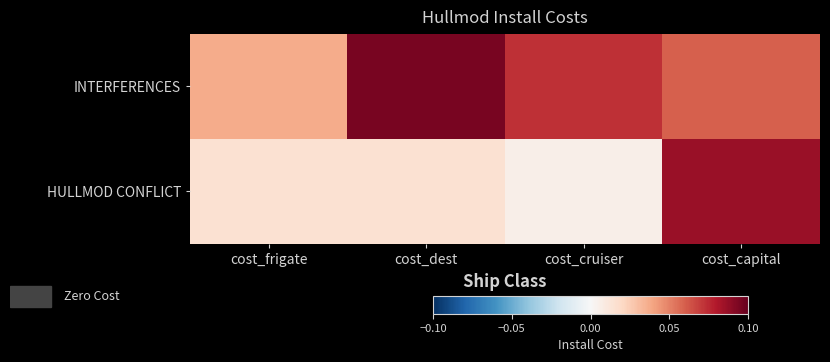

Rank the series at cost_capital from highest to lowest value.

HULLMOD CONFLICT, INTERFERENCES